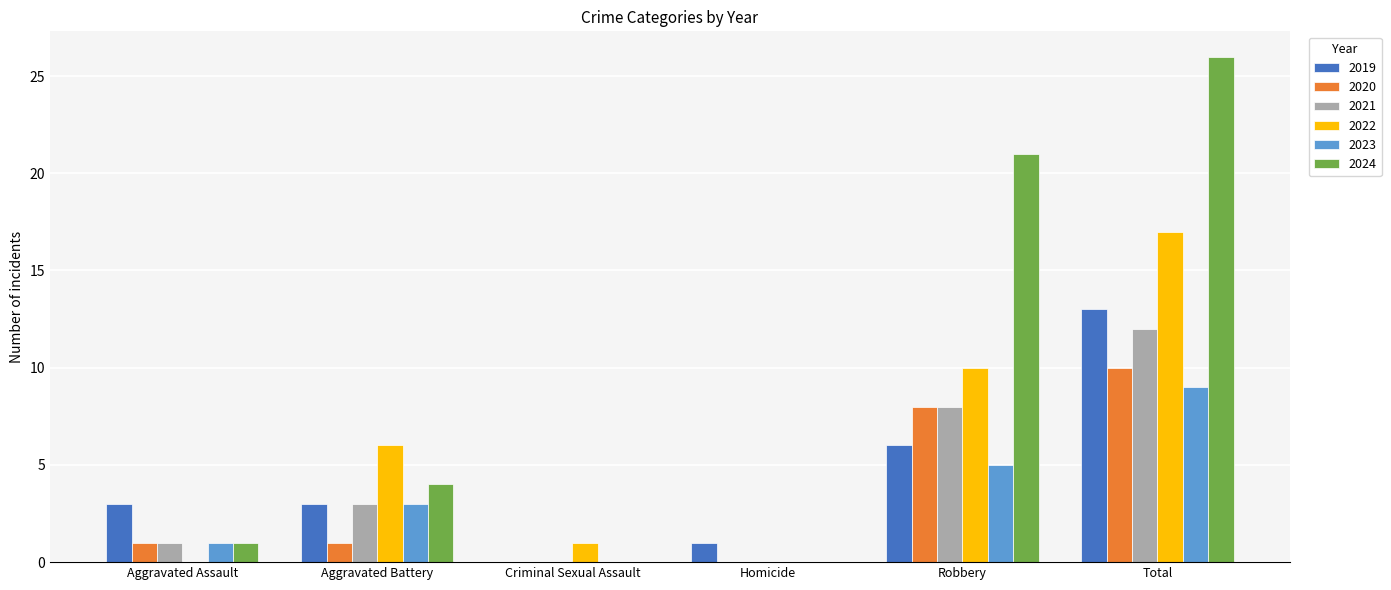

True or false: 2019 has a value of 6 at Robbery.

True